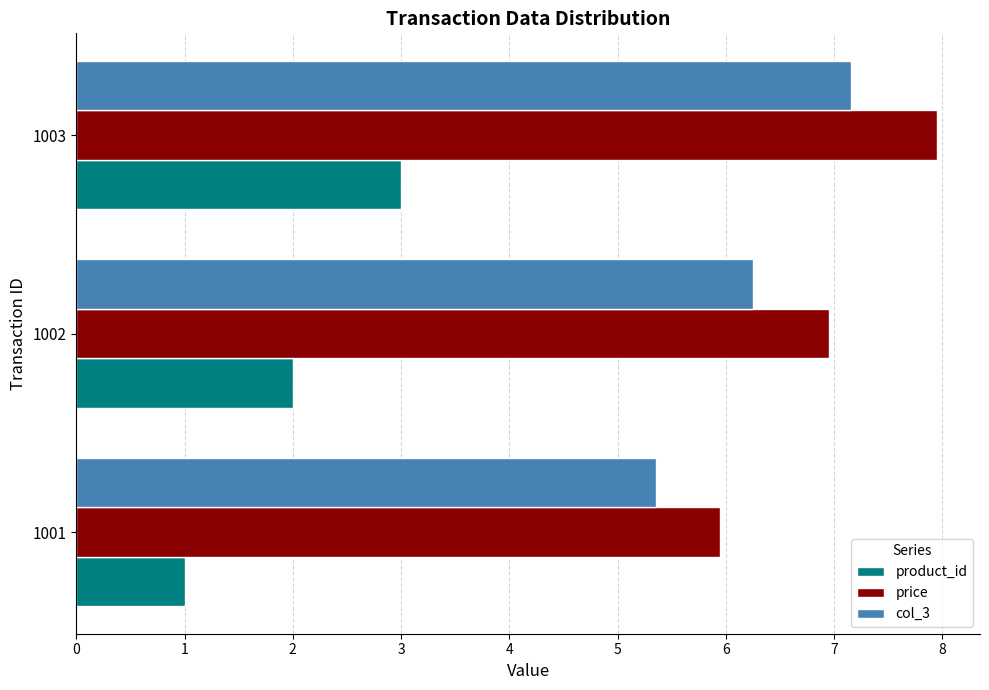

The product_id series shows 5.2 at 1003. True or false?

False